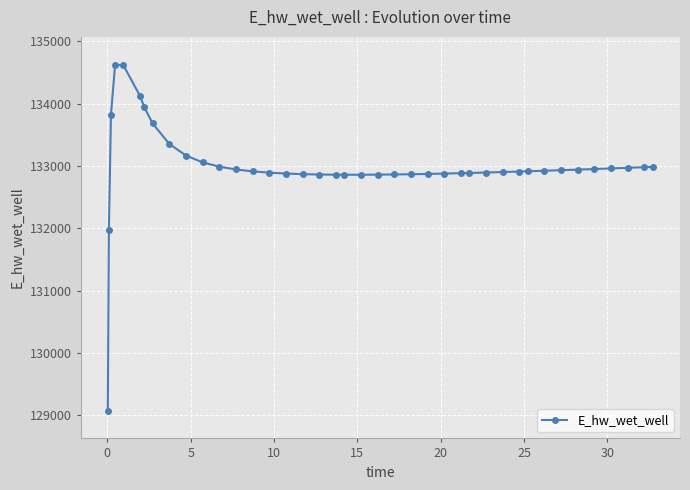

How many categories are shown in the chart?

40